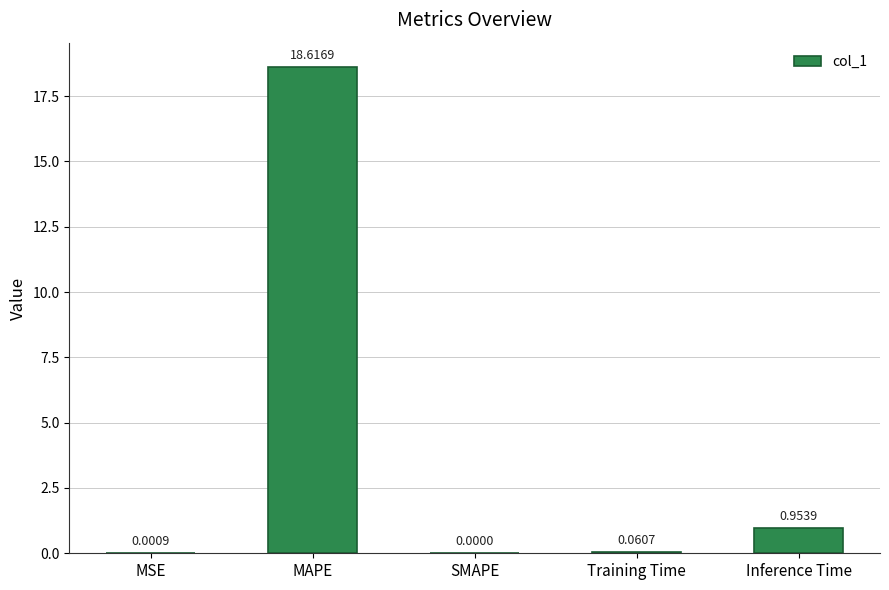

Count the number of values greater than 0.

4